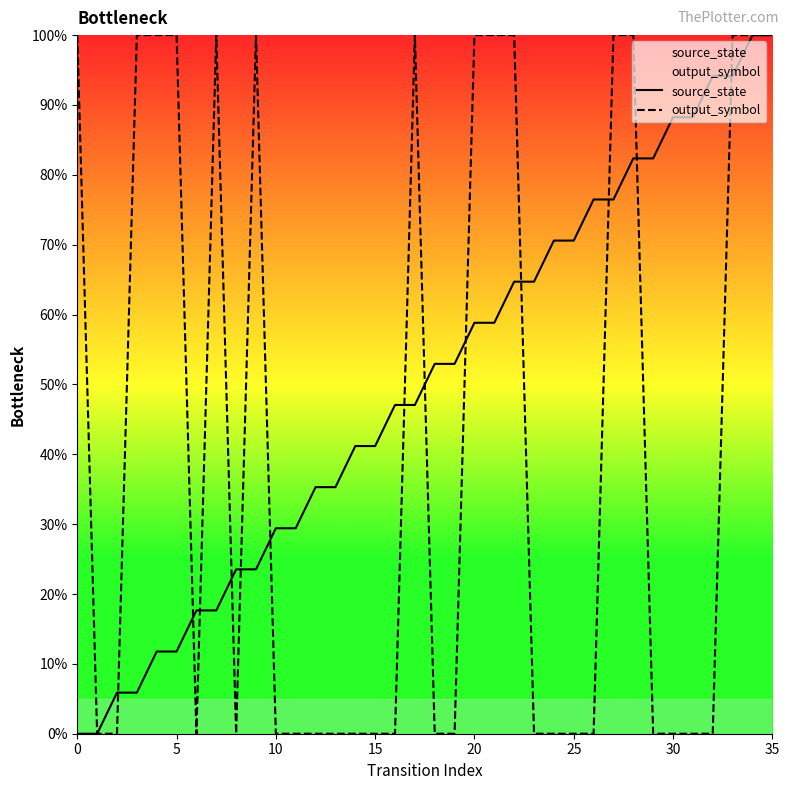

Is it true that output_symbol equals 46.0 at 5?

False